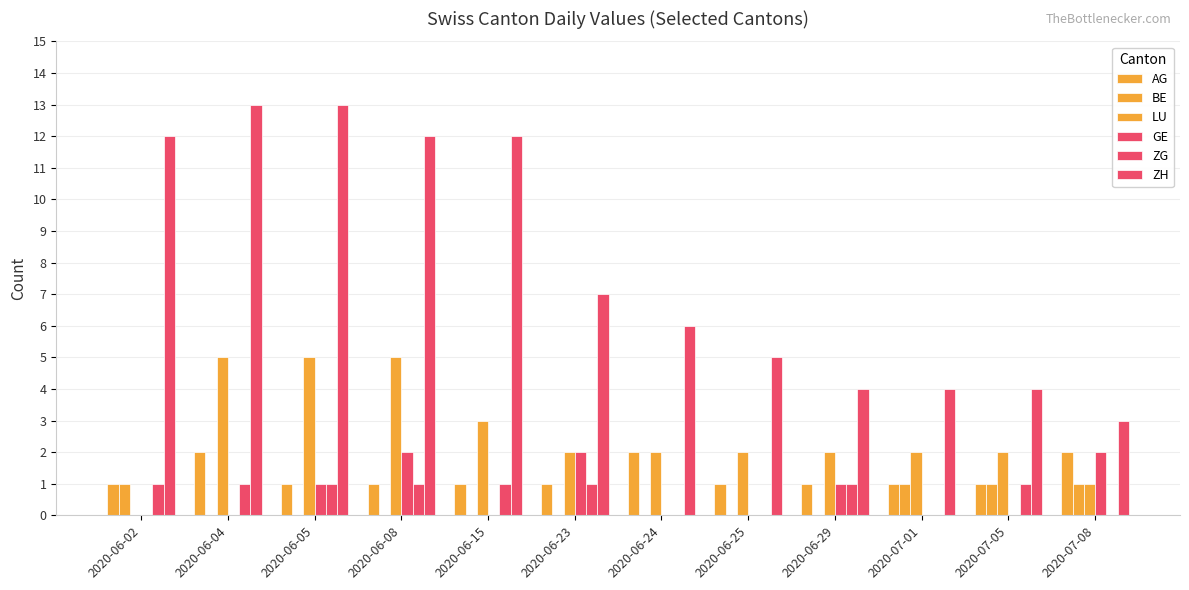

What is the difference between the second highest and second lowest values in the BE series?

1